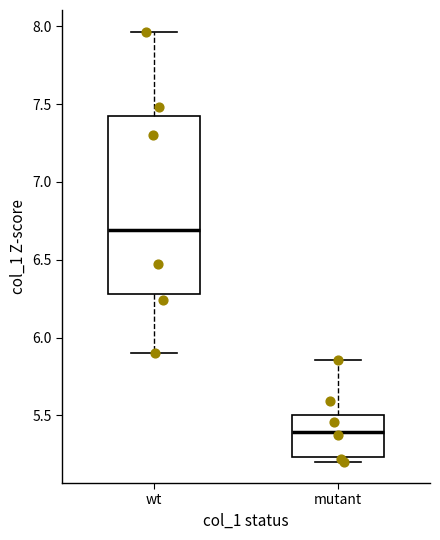

Reading left to right, read every box against the y-axis: the position of its median line, the range the box covers, and the ends of its whiskers. The values are not printed on the chart, so give them approximately, as read against the axis.

wt: median 6.70, box 6.30 to 7.40, whiskers 5.90 to 7.95
mutant: median 5.40, box 5.25 to 5.50, whiskers 5.20 to 5.85